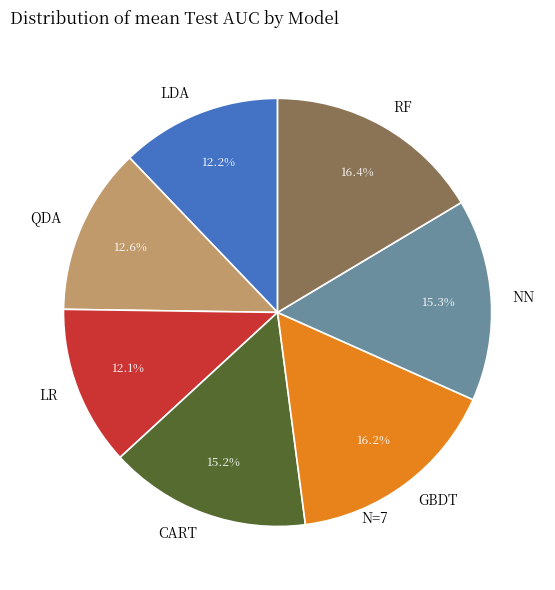

Does GBDT account for over 50% of the chart?

No